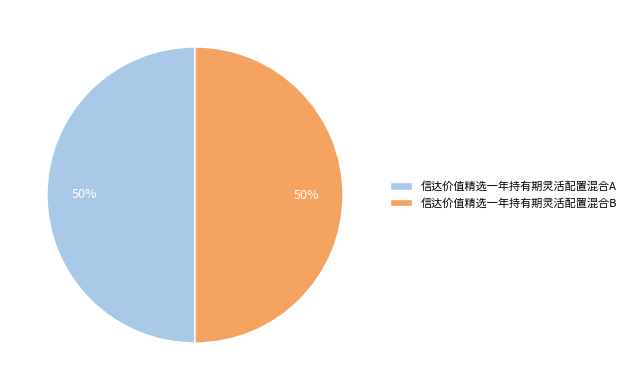

What percentage is the 信达价值精选一年持有期灵活配置混合B slice, to the nearest percent?

50%